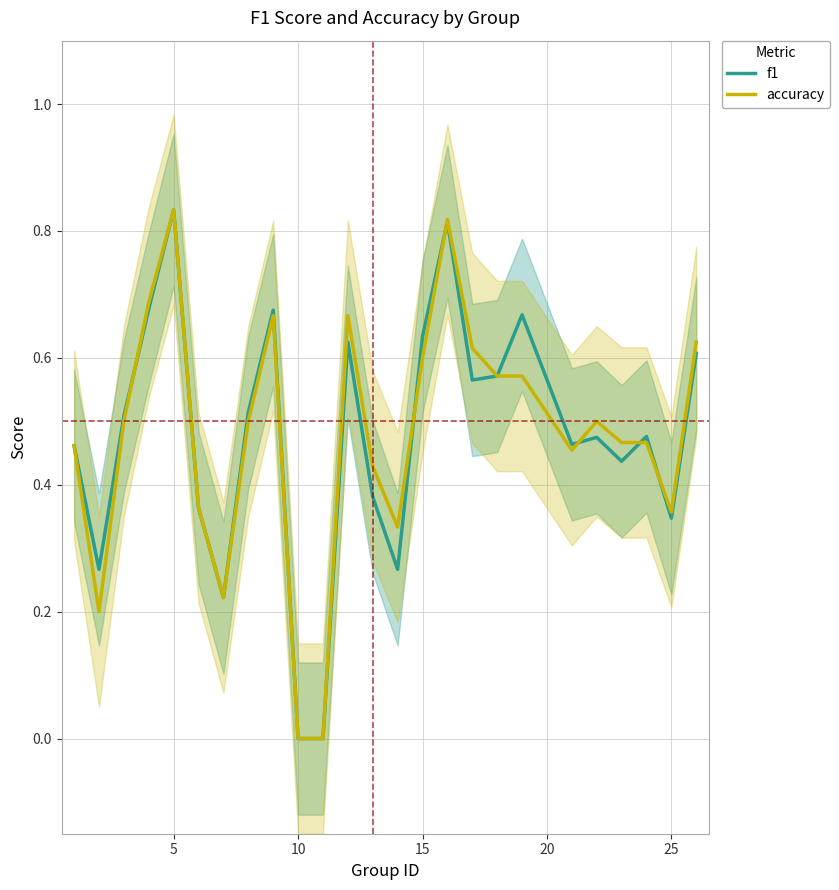

Is it true that f1 equals 0.2 at 21?

False